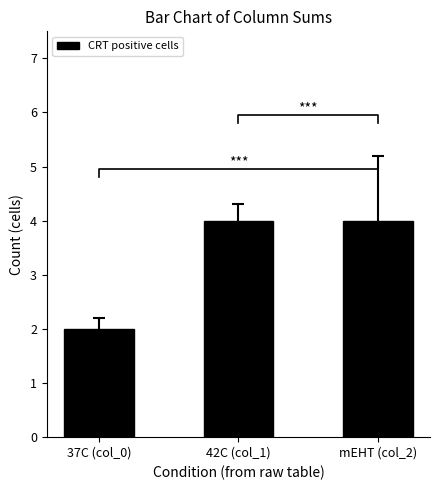

True or false: the data shows 4 at 42C (col_1).

True